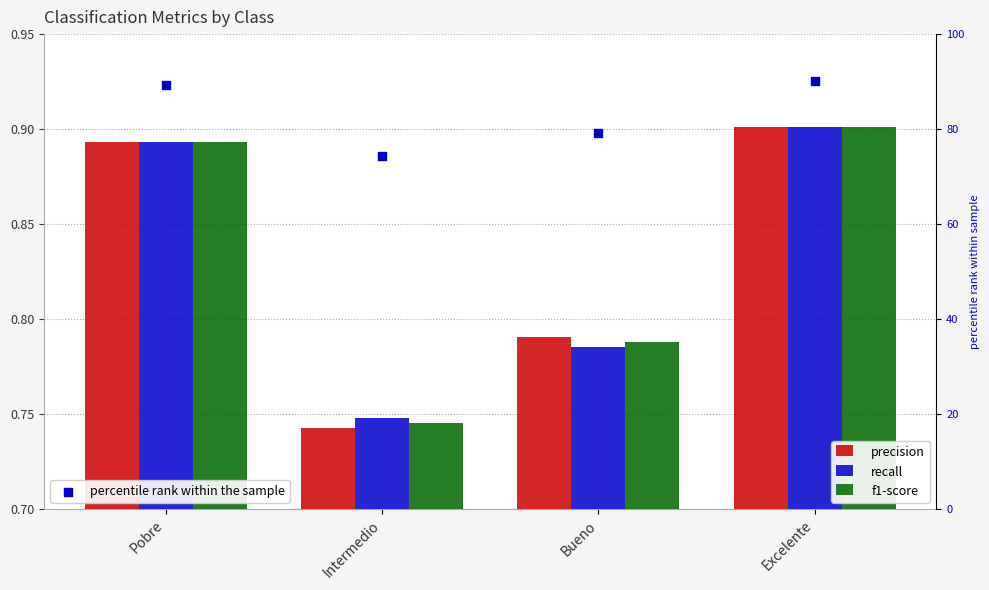

Is the value of f1-score at Bueno greater than the value of percentile rank within the sample at Intermedio?

No